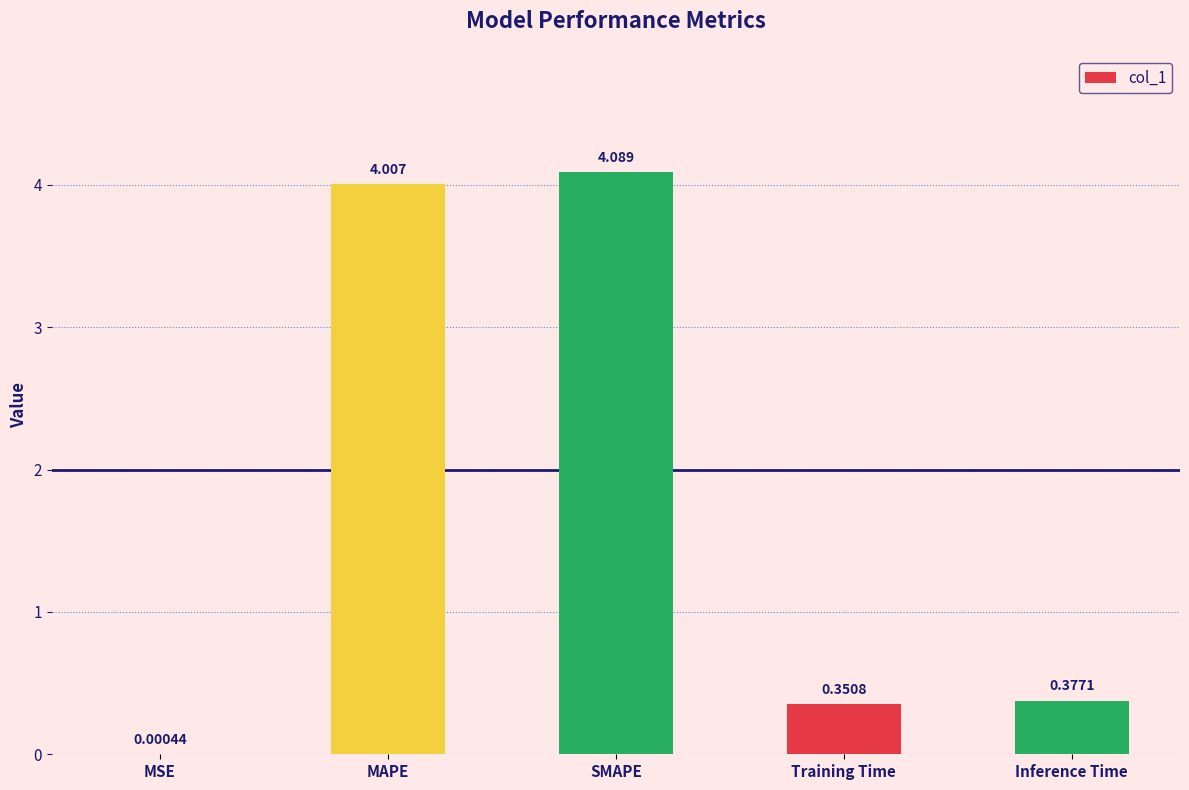

What is the sum of all values?

8.8